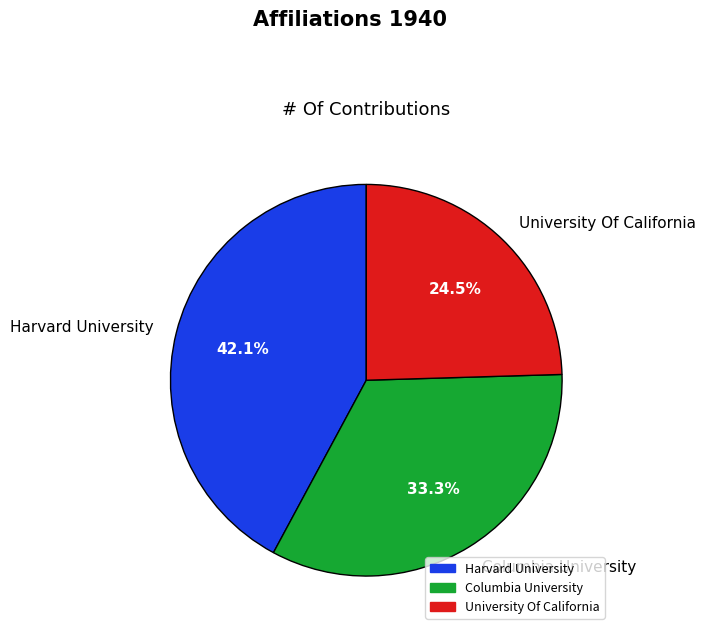

Between University Of California and Harvard University, which is larger?

Harvard University